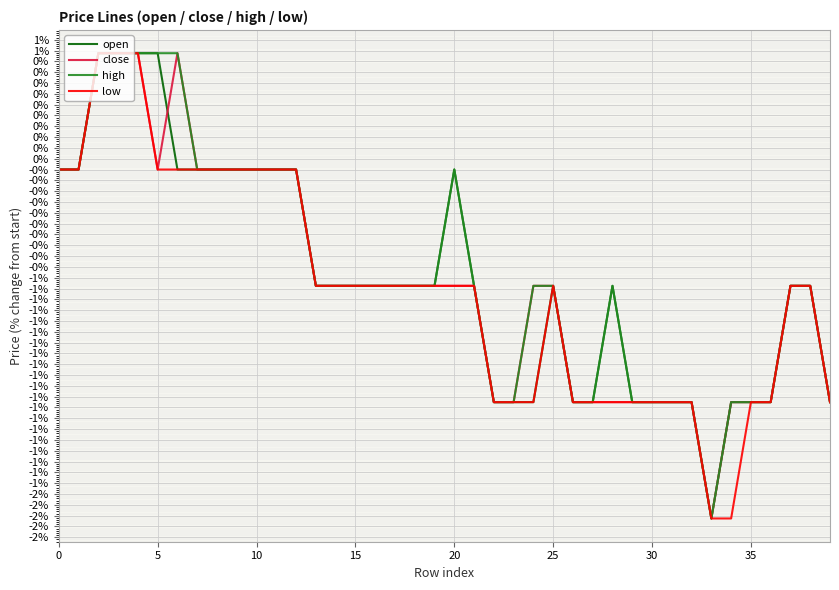

Reading left to right, what are all the values shown in this chart?

open: 0.0	0.0	0.5	0.5	0.5	0.5	0.0	0.0	0.0	0.0	0.0	0.0	0.0	-0.5	-0.5	-0.5	-0.5	-0.5	-0.5	-0.5	0.0	-0.5	-1.1	-1.1	-1.1	-0.5	-1.1	-1.1	-0.5	-1.1	-1.1	-1.1	-1.1	-1.6	-1.1	-1.1	-1.1	-0.5	-0.5	-1.1
close: 0.0	0.0	0.5	0.5	0.5	0.0	0.5	0.0	0.0	0.0	0.0	0.0	0.0	-0.5	-0.5	-0.5	-0.5	-0.5	-0.5	-0.5	-0.5	-0.5	-1.1	-1.1	-0.5	-0.5	-1.1	-1.1	-1.1	-1.1	-1.1	-1.1	-1.1	-1.6	-1.1	-1.1	-1.1	-0.5	-0.5	-1.1
high: 0.0	0.0	0.5	0.5	0.5	0.5	0.5	0.0	0.0	0.0	0.0	0.0	0.0	-0.5	-0.5	-0.5	-0.5	-0.5	-0.5	-0.5	0.0	-0.5	-1.1	-1.1	-0.5	-0.5	-1.1	-1.1	-0.5	-1.1	-1.1	-1.1	-1.1	-1.6	-1.1	-1.1	-1.1	-0.5	-0.5	-1.1
low: 0.0	0.0	0.5	0.5	0.5	0.0	0.0	0.0	0.0	0.0	0.0	0.0	0.0	-0.5	-0.5	-0.5	-0.5	-0.5	-0.5	-0.5	-0.5	-0.5	-1.1	-1.1	-1.1	-0.5	-1.1	-1.1	-1.1	-1.1	-1.1	-1.1	-1.1	-1.6	-1.6	-1.1	-1.1	-0.5	-0.5	-1.1